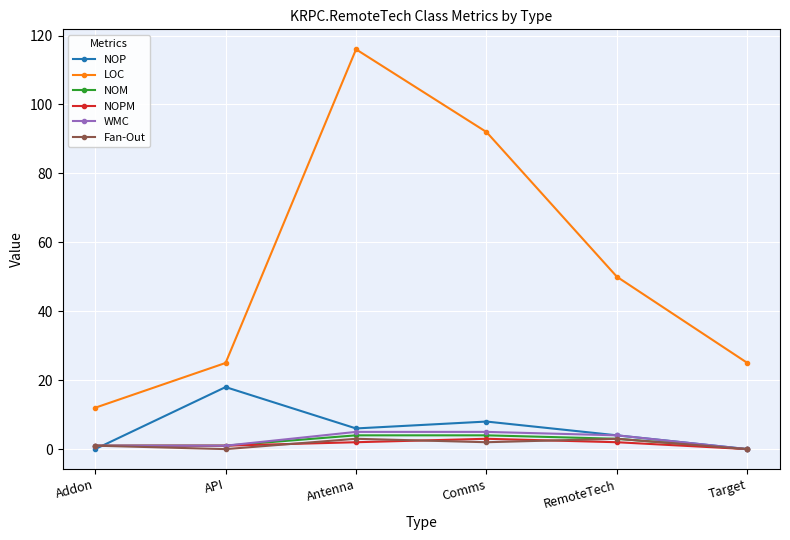

What is the value of the NOPM point at the 5th from the left?

2